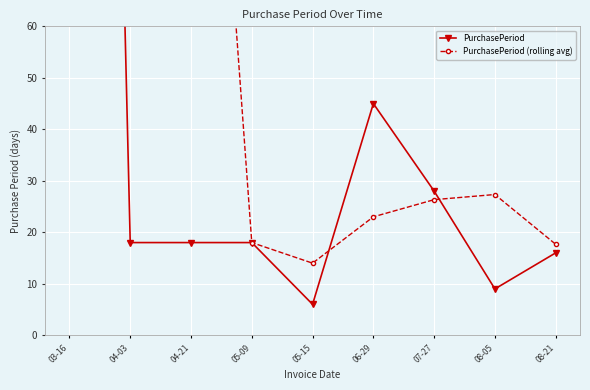

How many series are shown in this chart?

2